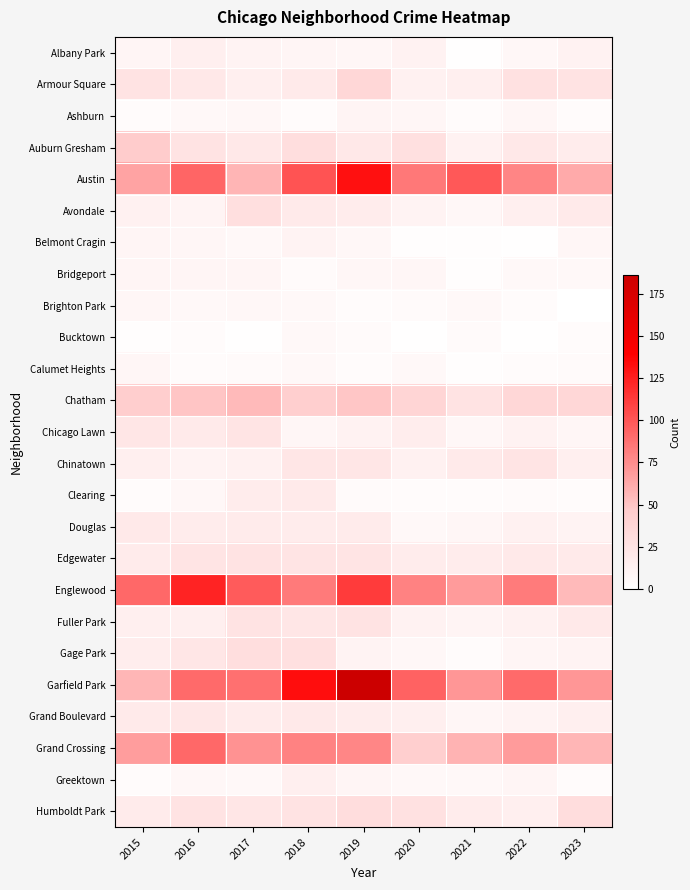

Reading right to left, what are all the values shown in this chart?

Albany Park: 2023=12	2022=7	2021=1	2020=12	2019=8	2018=9	2017=11	2016=14	2015=9
Armour Square: 2023=26	2022=27	2021=15	2020=13	2019=36	2018=19	2017=15	2016=21	2015=25
Ashburn: 2023=4	2022=8	2021=4	2020=8	2019=10	2018=4	2017=7	2016=6	2015=4
Auburn Gresham: 2023=17	2022=21	2021=12	2020=28	2019=21	2018=30	2017=21	2016=26	2015=46
Austin: 2023=62	2022=79	2021=99	2020=85	2019=132	2018=101	2017=57	2016=93	2015=65
Avondale: 2023=19	2022=14	2021=7	2020=11	2019=17	2018=19	2017=29	2016=10	2015=13
Belmont Cragin: 2023=8	2022=1	2021=2	2020=2	2019=7	2018=11	2017=6	2016=8	2015=9
Bridgeport: 2023=6	2022=6	2021=2	2020=8	2019=8	2018=5	2017=9	2016=9	2015=9
Brighton Park: 2023=0	2022=4	2021=6	2020=5	2019=4	2018=6	2017=7	2016=6	2015=8
Bucktown: 2023=3	2022=1	2021=5	2020=1	2019=5	2018=6	2017=1	2016=4	2015=2
Calumet Heights: 2023=5	2022=3	2021=2	2020=6	2019=3	2018=6	2017=5	2016=3	2015=8
Chatham: 2023=36	2022=36	2021=26	2020=38	2019=49	2018=44	2017=55	2016=50	2015=45
Chicago Lawn: 2023=8	2022=12	2021=7	2020=16	2019=12	2018=8	2017=24	2016=19	2015=23
Chinatown: 2023=15	2022=24	2021=19	2020=13	2019=23	2018=23	2017=13	2016=11	2015=15
Clearing: 2023=4	2022=5	2021=3	2020=3	2019=5	2018=19	2017=17	2016=7	2015=4
Douglas: 2023=11	2022=13	2021=8	2020=6	2019=18	2018=17	2017=18	2016=17	2015=20
Edgewater: 2023=19	2022=20	2021=17	2020=17	2019=24	2018=24	2017=25	2016=24	2015=18
Englewood: 2023=55	2022=83	2021=69	2020=80	2019=112	2018=84	2017=98	2016=123	2015=92
Fuller Park: 2023=20	2022=13	2021=10	2020=12	2019=25	2018=23	2017=25	2016=15	2015=14
Gage Park: 2023=11	2022=9	2021=4	2020=7	2019=11	2018=28	2017=30	2016=23	2015=16
Garfield Park: 2023=71	2022=91	2021=71	2020=95	2019=186	2018=133	2017=88	2016=91	2015=56
Grand Boulevard: 2023=14	2022=11	2021=8	2020=15	2019=17	2018=20	2017=18	2016=22	2015=19
Grand Crossing: 2023=56	2022=69	2021=58	2020=43	2019=78	2018=80	2017=73	2016=92	2015=68
Greektown: 2023=3	2022=9	2021=6	2020=6	2019=9	2018=14	2017=6	2016=7	2015=4
Humboldt Park: 2023=31	2022=14	2021=17	2020=27	2019=31	2018=25	2017=23	2016=26	2015=18